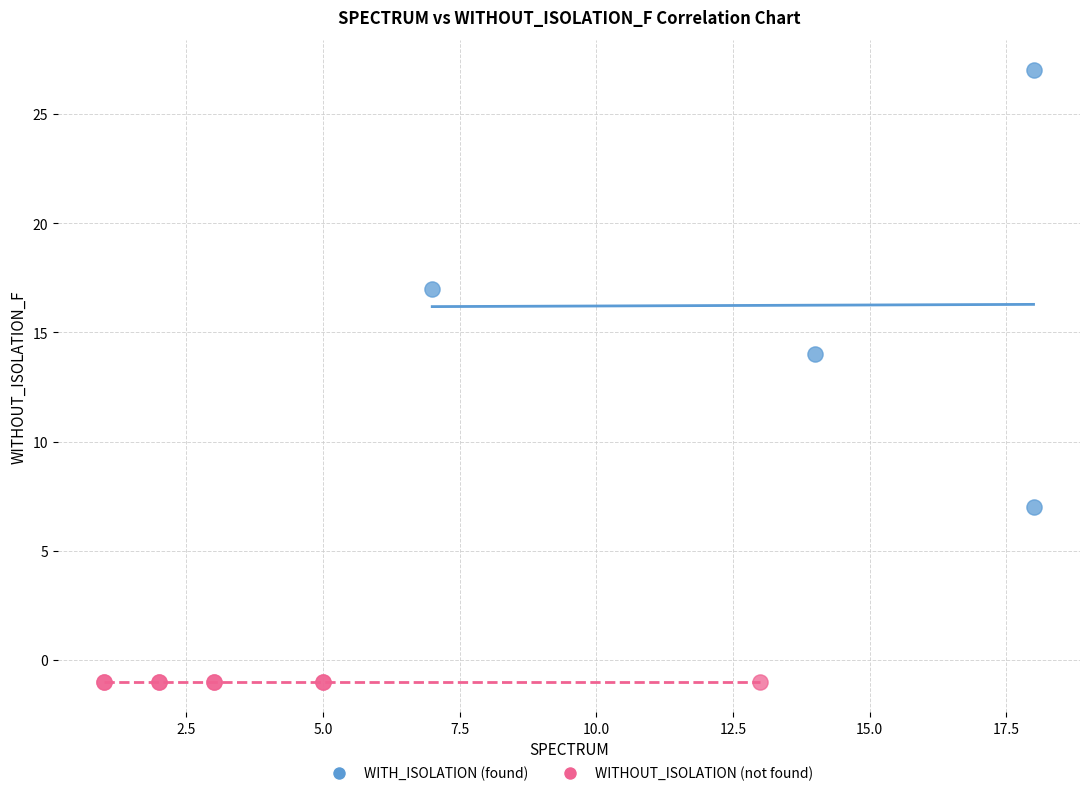

Which series reaches the maximum Y coordinate?

WITH_ISOLATION (found)